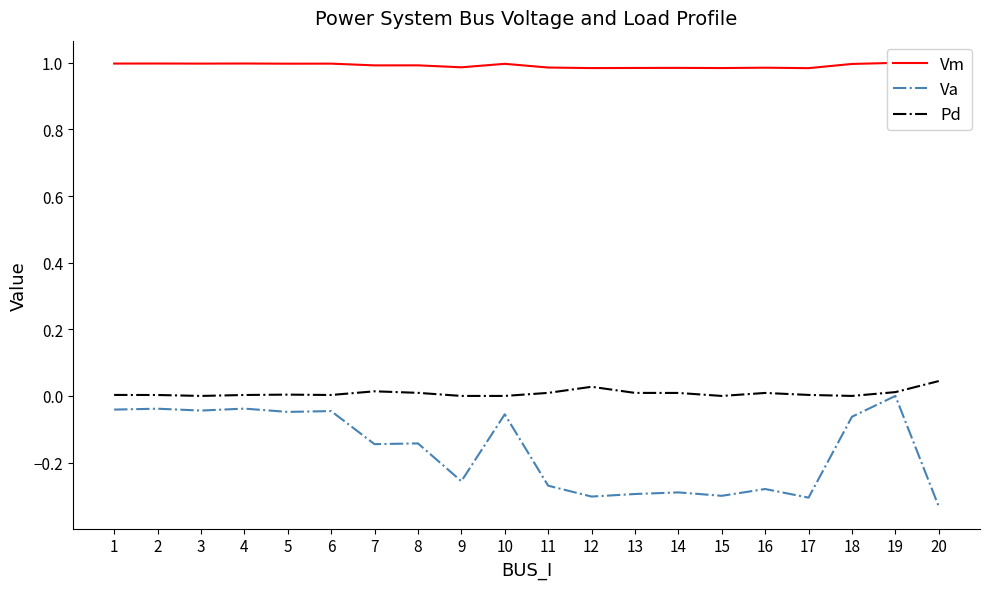

Is this an area chart (filled region under the line)?

No